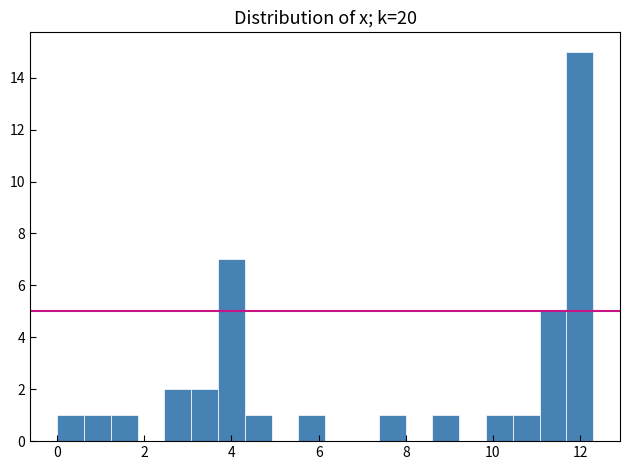

Around what value on the x-axis is the tallest bar? Give the approximate position of its centre, as read against the axis.

12.0